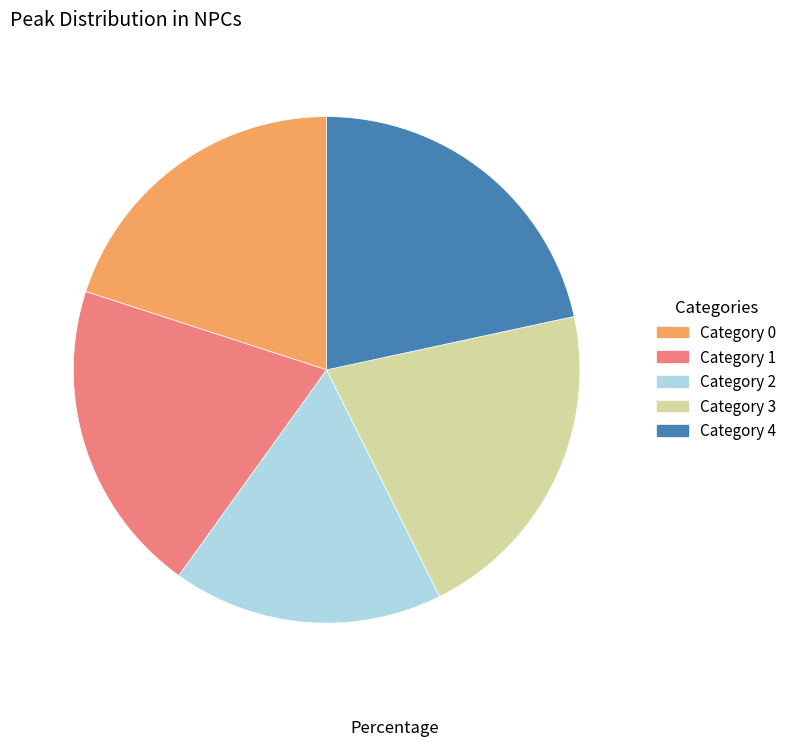

What is the smallest slice in the pie chart?

Category 2